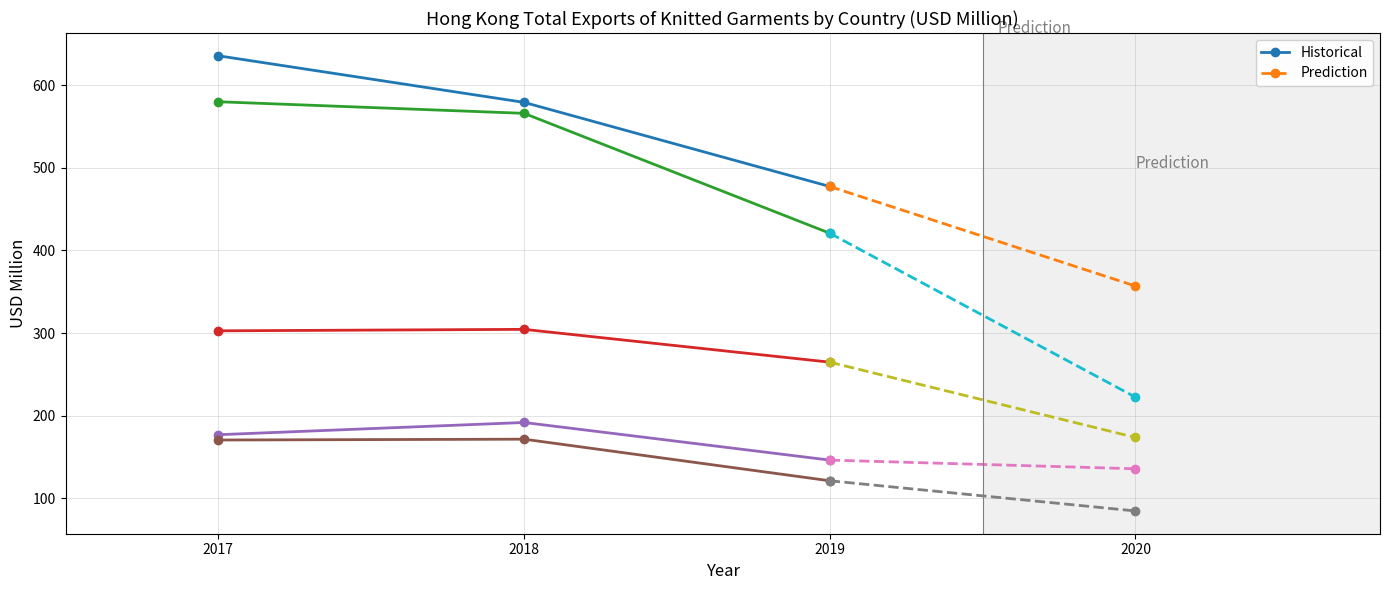

True or false: CAMBODIA and CHINESE MAINLAND intersect in this chart.

False